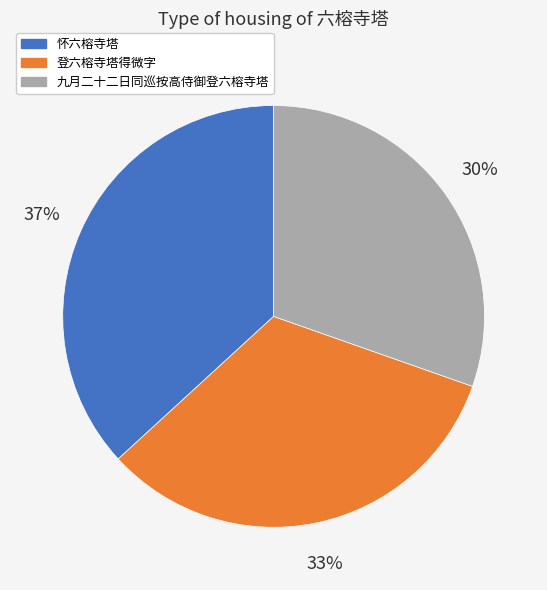

True or false: 九月二十二日同巡按高侍御登六榕寺塔 accounts for 30% of the total.

True